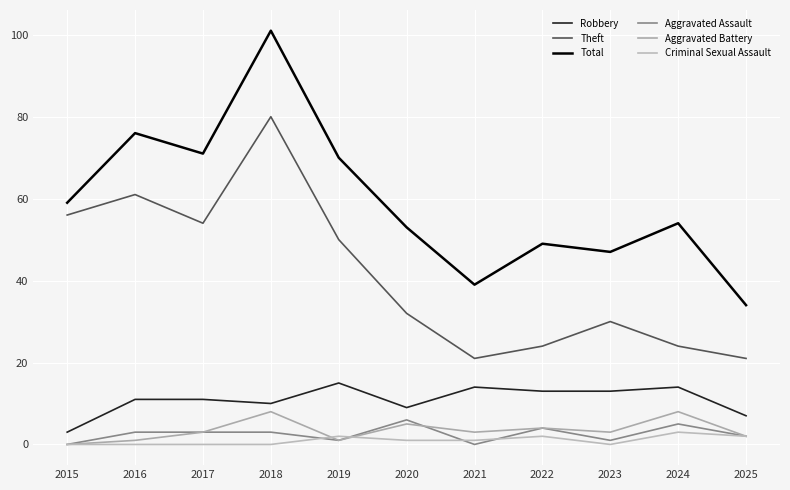

How many Criminal Sexual Assault values are between 0 and 2?

10